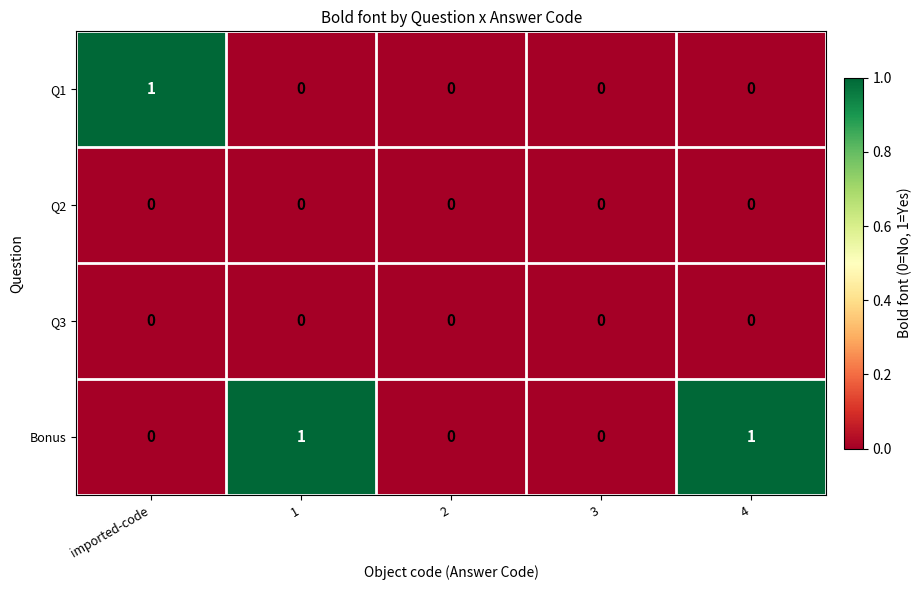

Reading left to right, what are all the values shown in this chart?

Q1: 1	0	0	0	0
Q2: 0	0	0	0	0
Q3: 0	0	0	0	0
Bonus: 0	1	0	0	1